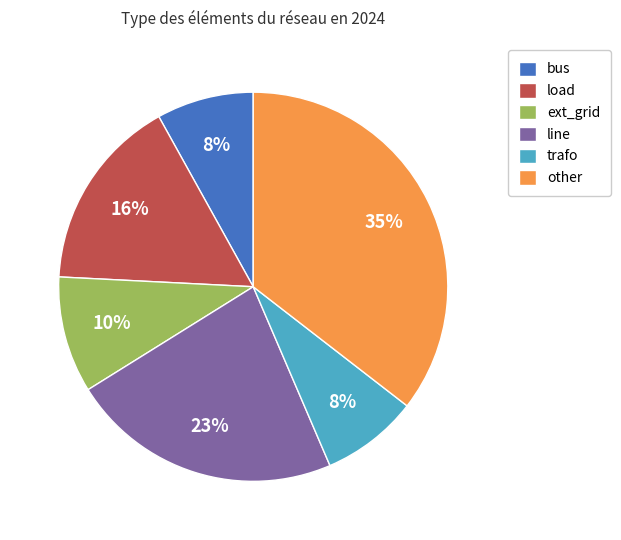

What is the largest slice in the pie chart?

other